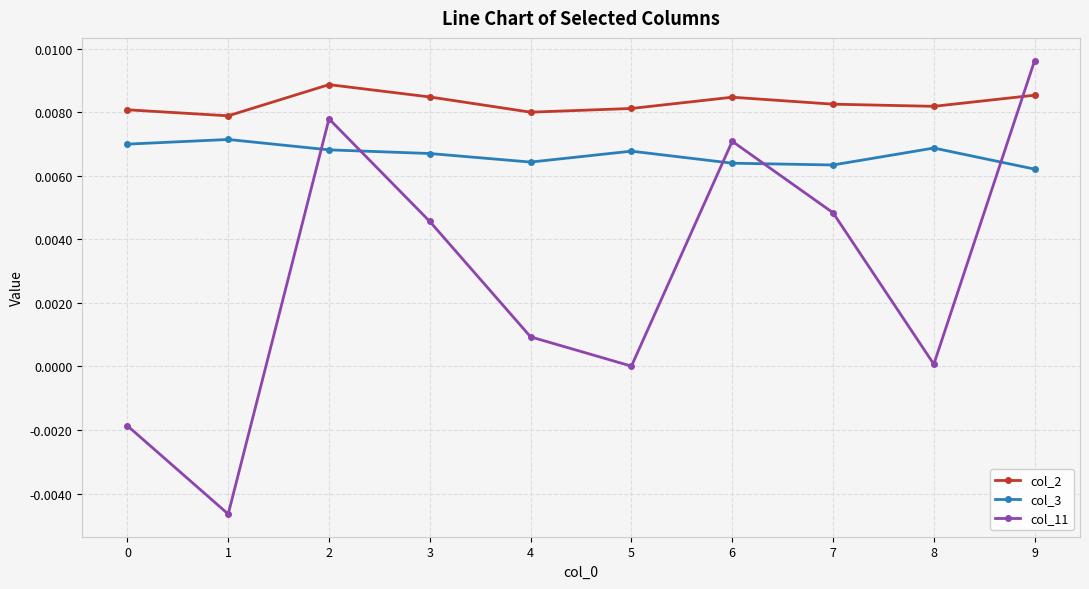

At 9, list the series in order from smallest to largest.

col_3, col_2, col_11